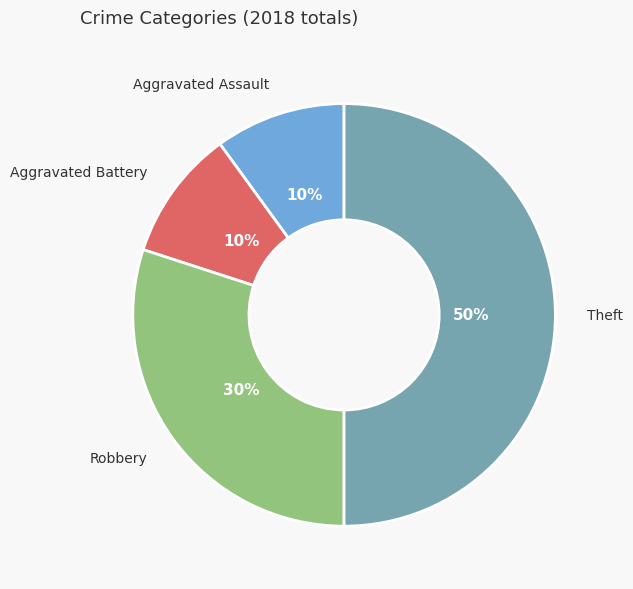

Do Robbery and Aggravated Battery together represent more than half of the pie?

No